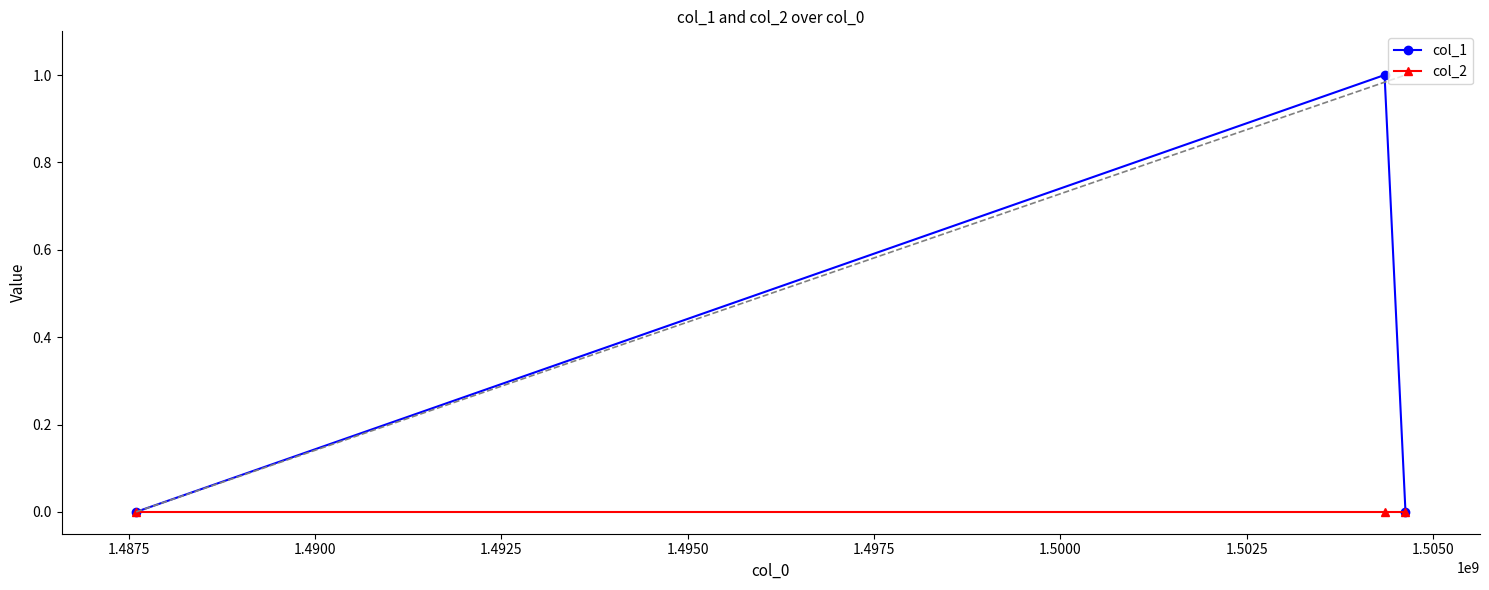

Reading right to left, list all the values displayed in this chart.

col_1: 0	1	0
col_2: 0	0	0